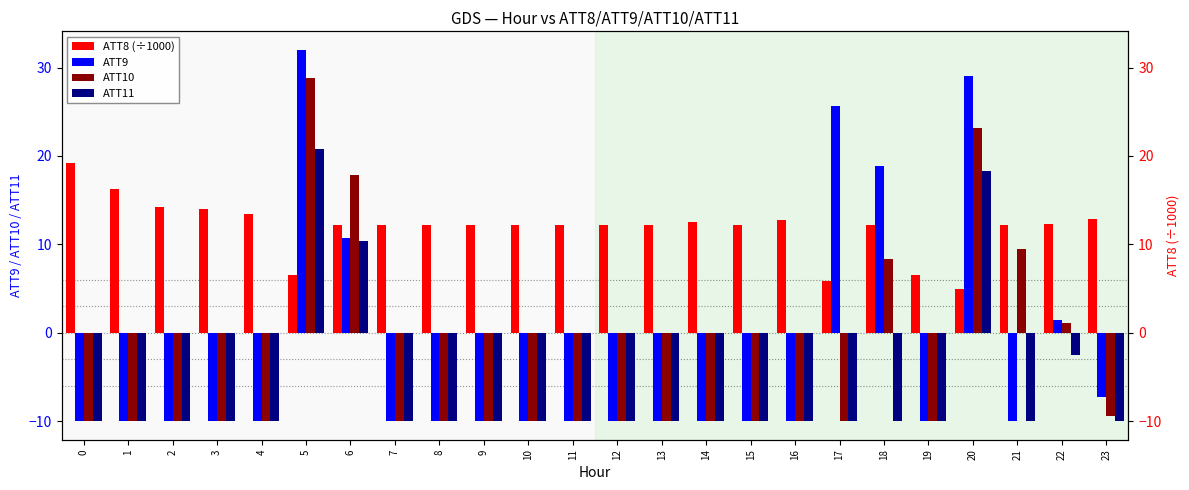

At how many categories does at least one series exceed 24?

3